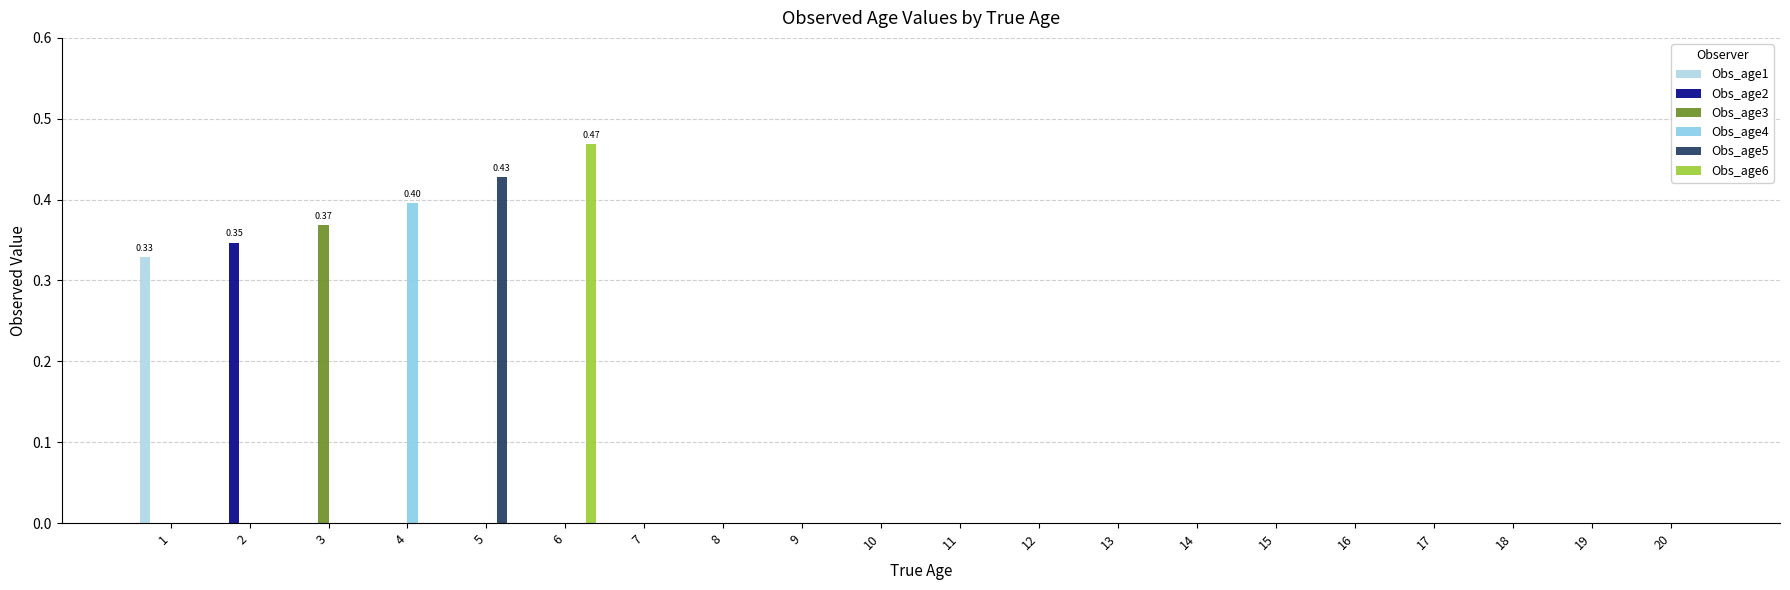

Reading left to right, list all the values displayed in this chart.

Obs_age1: 1=0.3	2=0.0	3=0.0	4=0.0	5=0.0	6=0.0	7=0.0	8=0.0	9=0.0	10=0.0	11=0.0	12=0.0	13=0.0	14=0.0	15=0.0	16=0.0	17=0.0	18=0.0	19=0.0	20=0.0
Obs_age2: 1=0.0	2=0.3	3=0.0	4=0.0	5=0.0	6=0.0	7=0.0	8=0.0	9=0.0	10=0.0	11=0.0	12=0.0	13=0.0	14=0.0	15=0.0	16=0.0	17=0.0	18=0.0	19=0.0	20=0.0
Obs_age3: 1=0.0	2=0.0	3=0.4	4=0.0	5=0.0	6=0.0	7=0.0	8=0.0	9=0.0	10=0.0	11=0.0	12=0.0	13=0.0	14=0.0	15=0.0	16=0.0	17=0.0	18=0.0	19=0.0	20=0.0
Obs_age4: 1=0.0	2=0.0	3=0.0	4=0.4	5=0.0	6=0.0	7=0.0	8=0.0	9=0.0	10=0.0	11=0.0	12=0.0	13=0.0	14=0.0	15=0.0	16=0.0	17=0.0	18=0.0	19=0.0	20=0.0
Obs_age5: 1=0.0	2=0.0	3=0.0	4=0.0	5=0.4	6=0.0	7=0.0	8=0.0	9=0.0	10=0.0	11=0.0	12=0.0	13=0.0	14=0.0	15=0.0	16=0.0	17=0.0	18=0.0	19=0.0	20=0.0
Obs_age6: 1=0.0	2=0.0	3=0.0	4=0.0	5=0.0	6=0.5	7=0.0	8=0.0	9=0.0	10=0.0	11=0.0	12=0.0	13=0.0	14=0.0	15=0.0	16=0.0	17=0.0	18=0.0	19=0.0	20=0.0